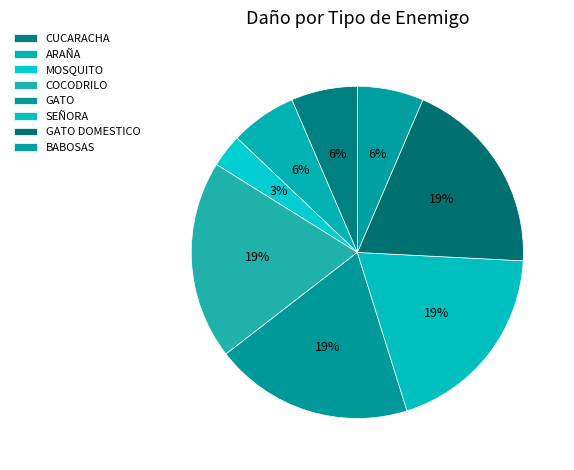

Is it true that GATO DOMESTICO is 32% of the pie?

False